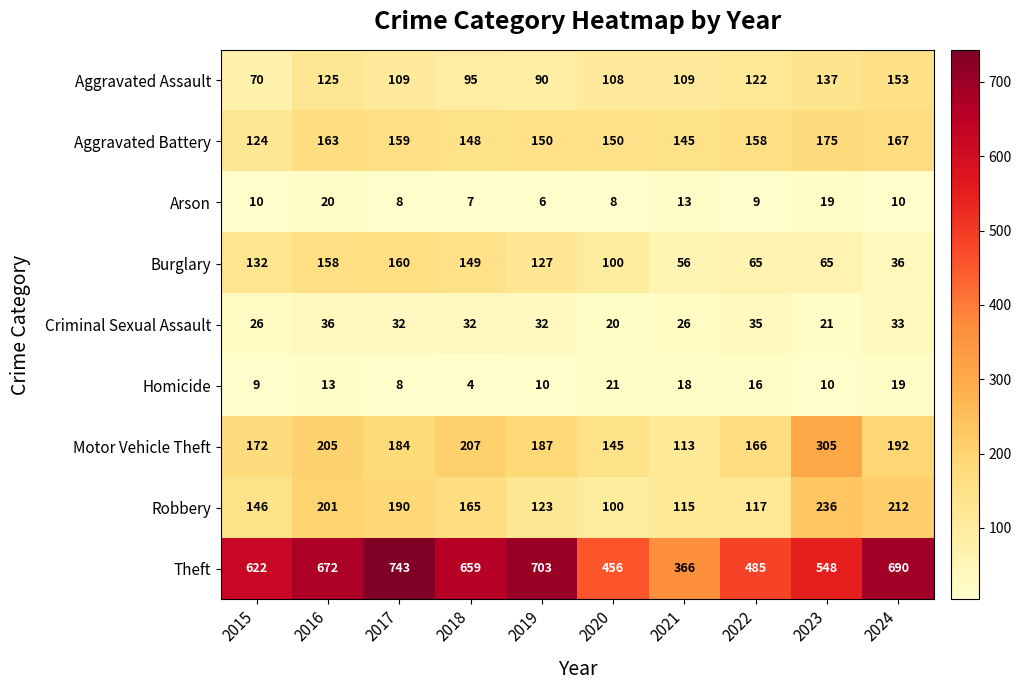

At 2015, list the series in order from largest to smallest.

Theft, Motor Vehicle Theft, Robbery, Burglary, Aggravated Battery, Aggravated Assault, Criminal Sexual Assault, Arson, Homicide